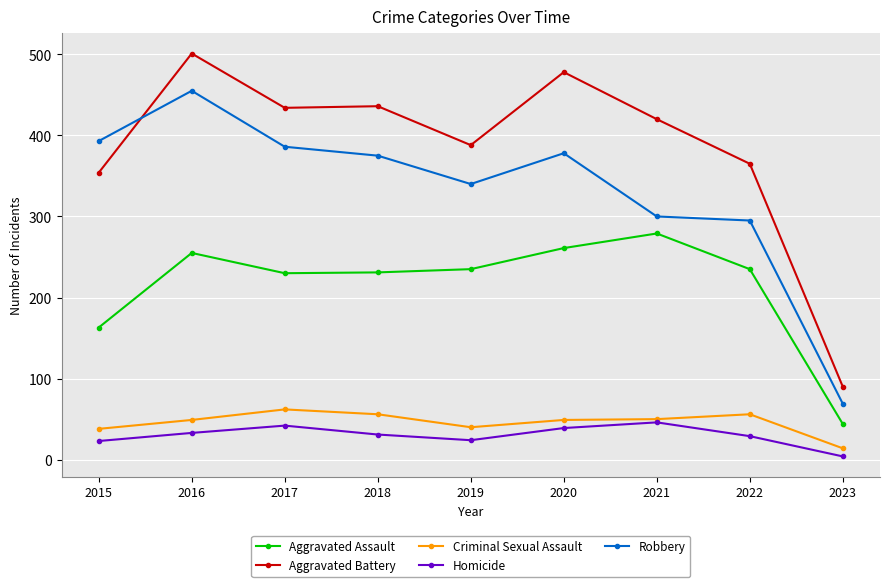

True or false: Criminal Sexual Assault and Robbery cross at least once.

False